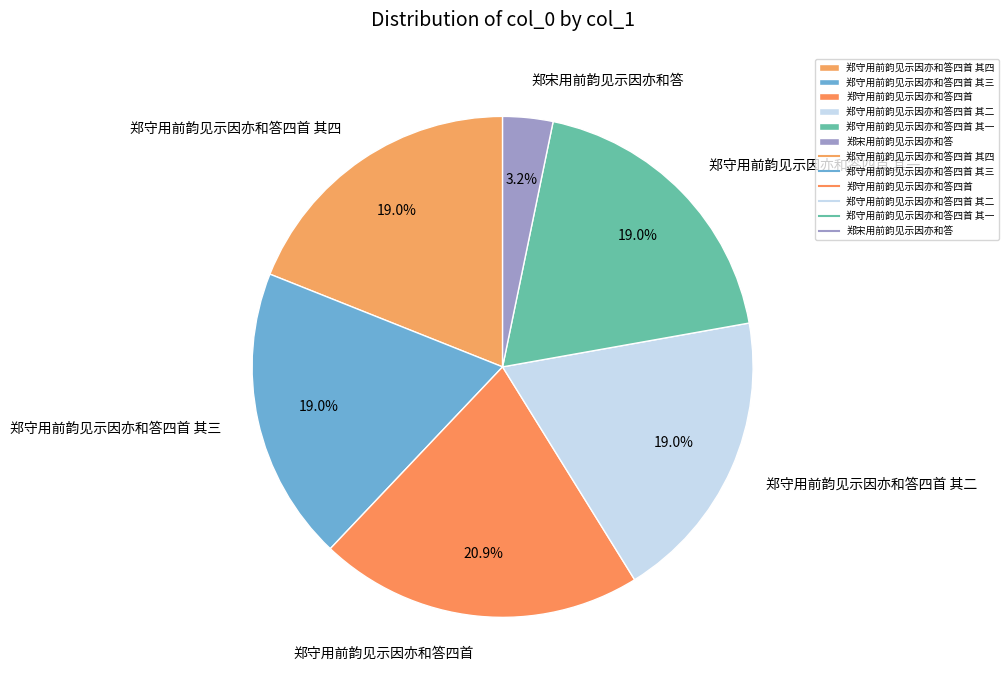

Is there a majority slice in this chart?

No